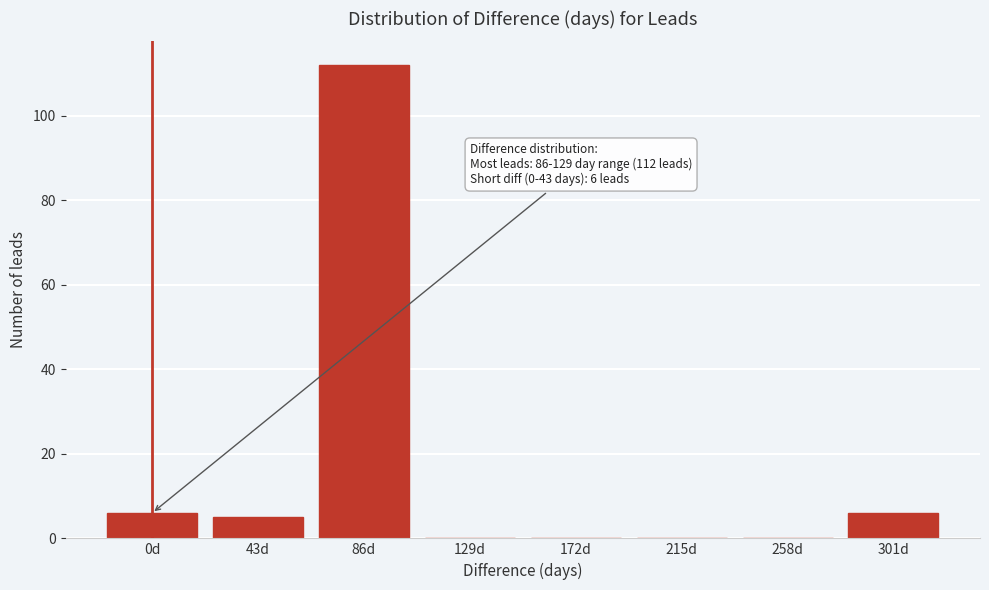

Reading right to left, extract all data points from this chart.

301d=6	258d=0	215d=0	172d=0	129d=0	86d=112	43d=5	0d=6